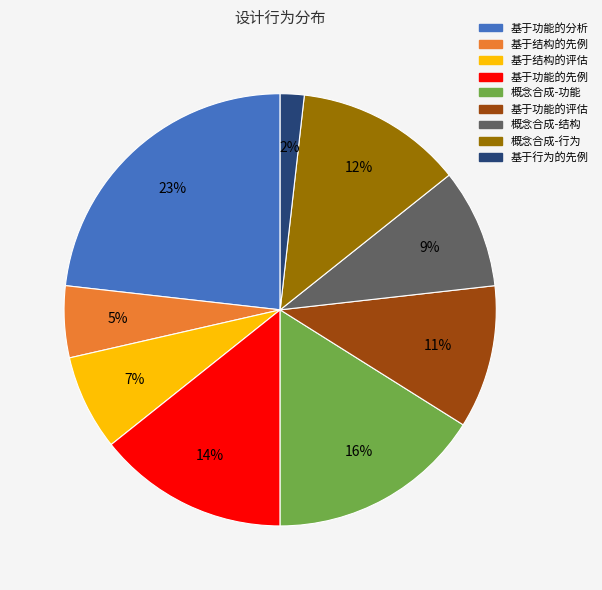

Do 概念合成-行为 and 基于功能的先例 together represent more than half of the pie?

No